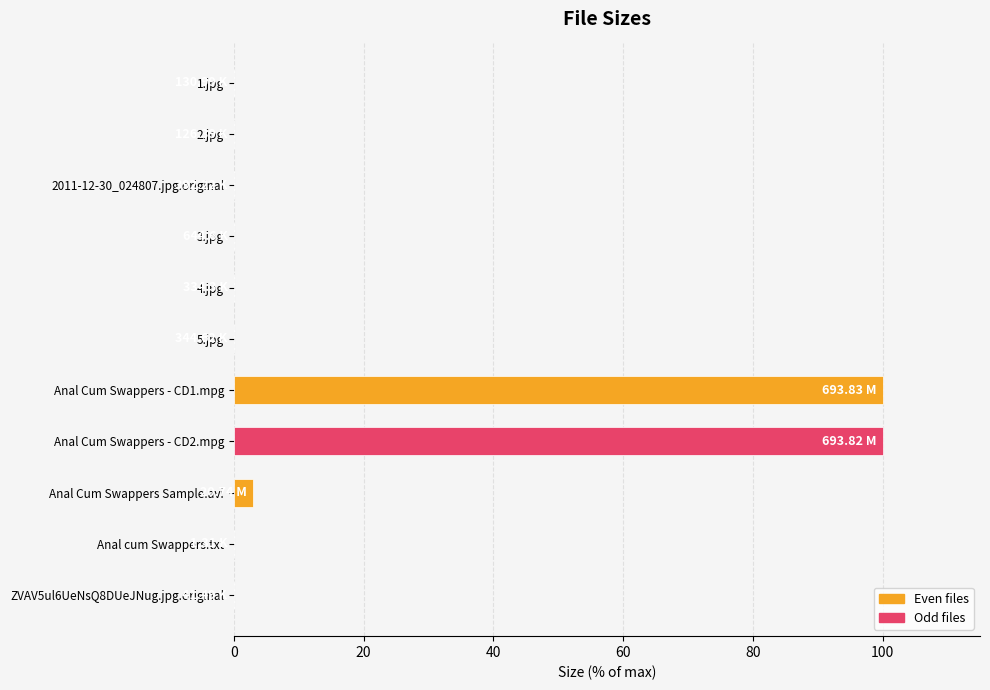

What is the sum of all values?

203.3